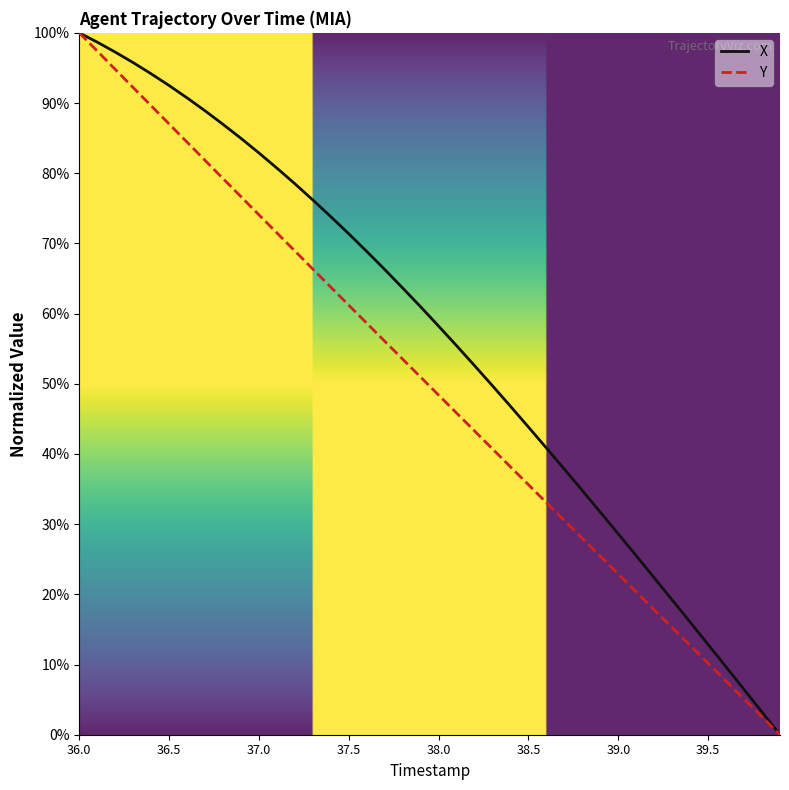

What is the highest value of the X series?

100.0